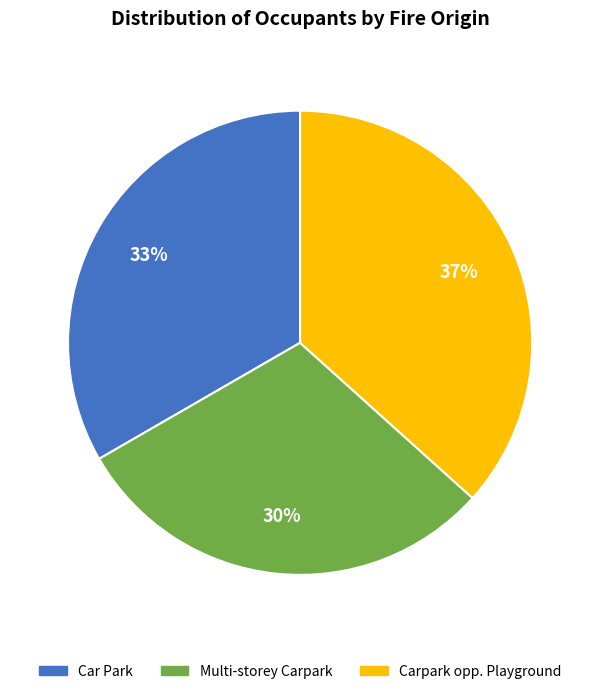

Does Car Park represent more than half of the total?

No